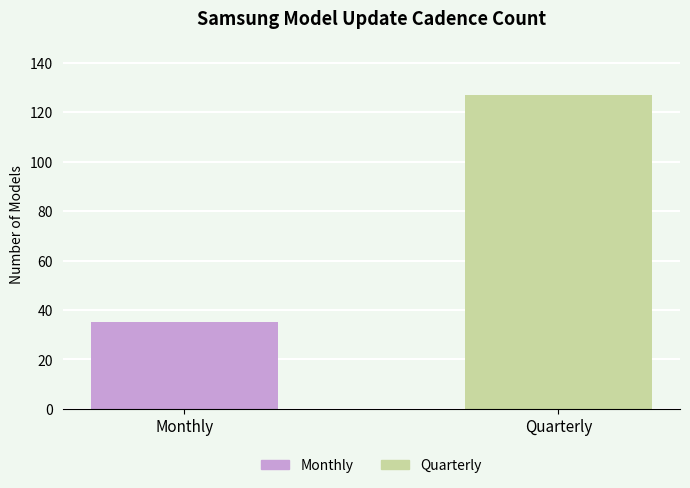

Rank the categories by value from highest to lowest.

Quarterly, Monthly